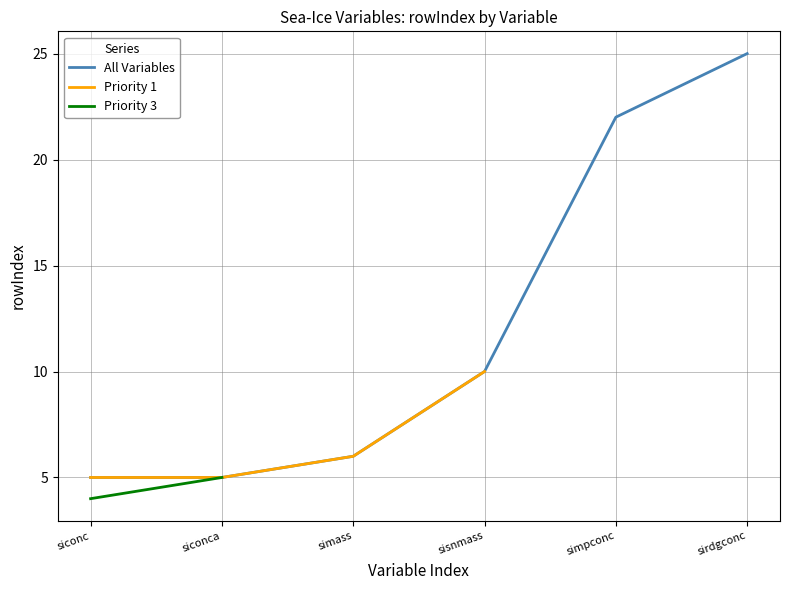

List the labels in order of value, smallest first.

siconc, siconca, simass, sisnmass, simpconc, sirdgconc